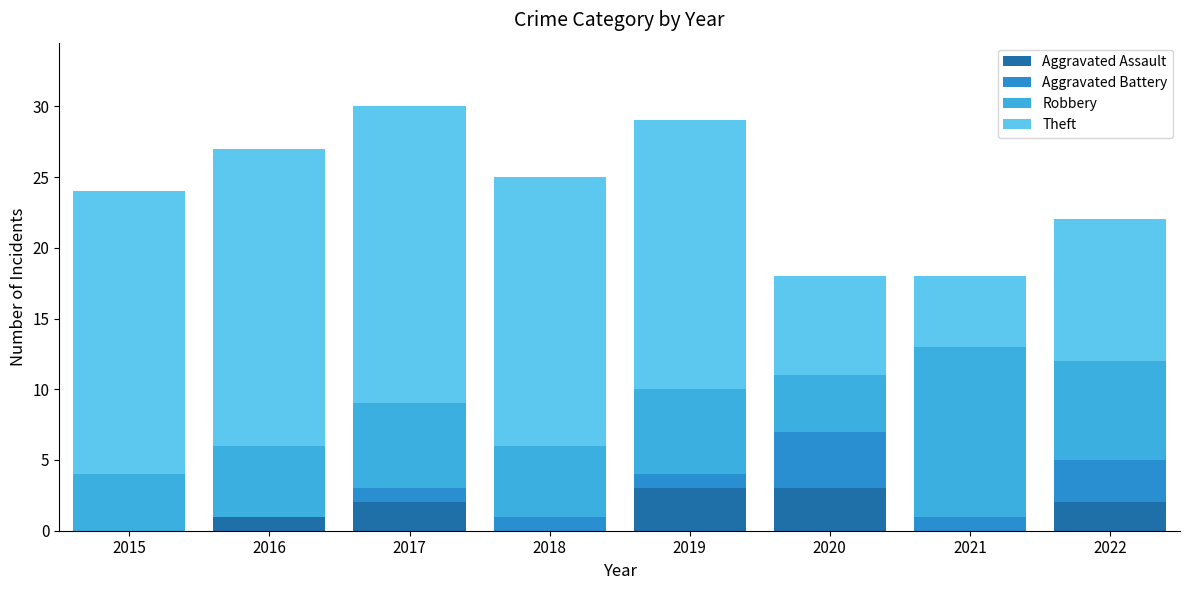

Does the chart contain stacked bars?

Yes